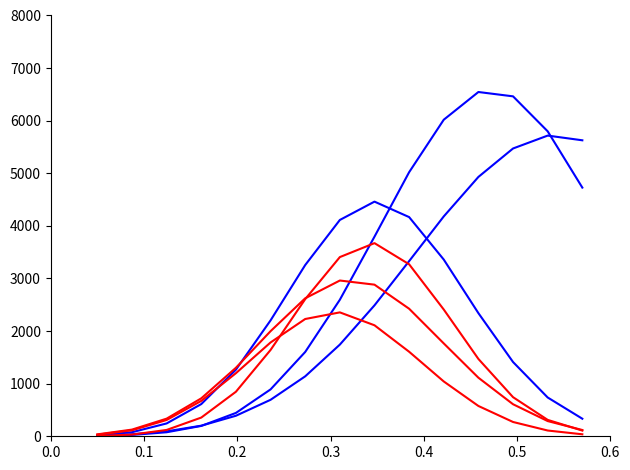

The col_5 series shows 990.7 at 9. True or false?

False